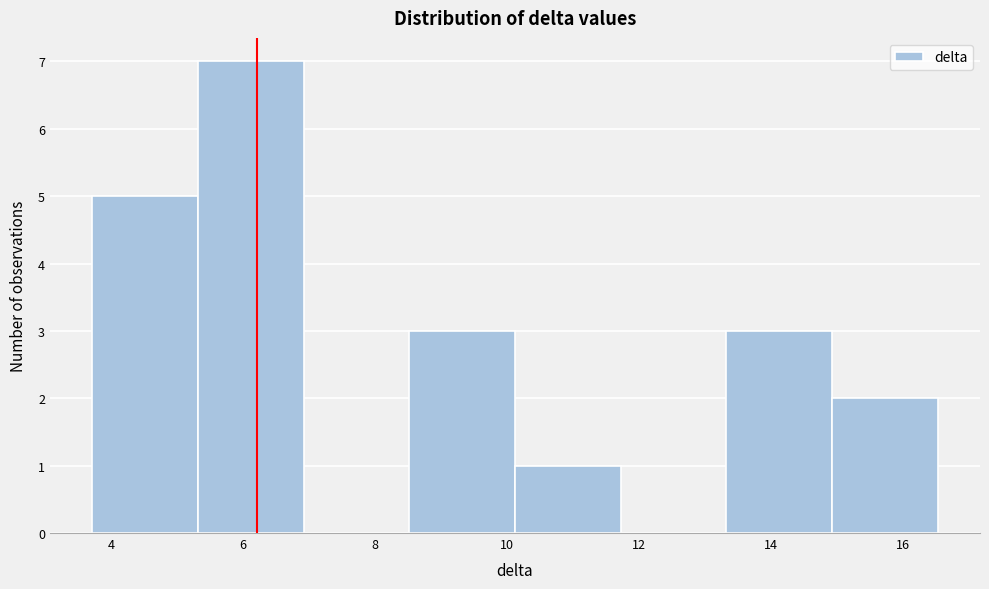

Reading left to right, list every bar in this chart as the range it spans on the x-axis followed by its height. Neither the bar edges nor the heights are printed on the chart, so give them approximately, as read against the axes.

3.8 to 5.4: 5
5.4 to 7.0: 7
7.0 to 8.6: 0
8.6 to 10.2: 3
10.2 to 11.8: 1
11.8 to 13.4: 0
13.4 to 15.0: 3
15.0 to 16.6: 2